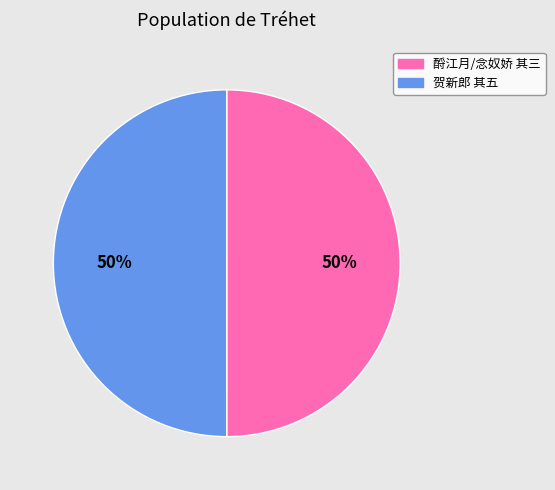

How many segments does this pie chart have?

2